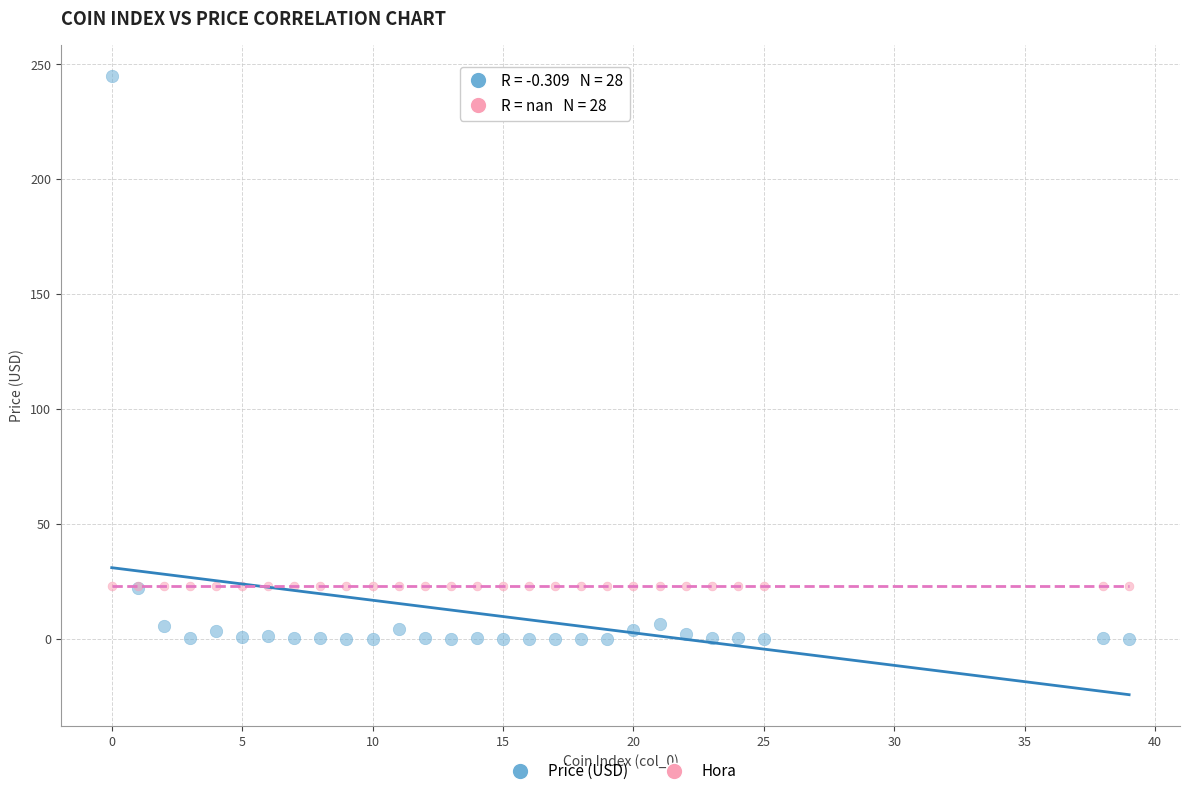

Which series reaches the minimum Y coordinate?

Price (USD)